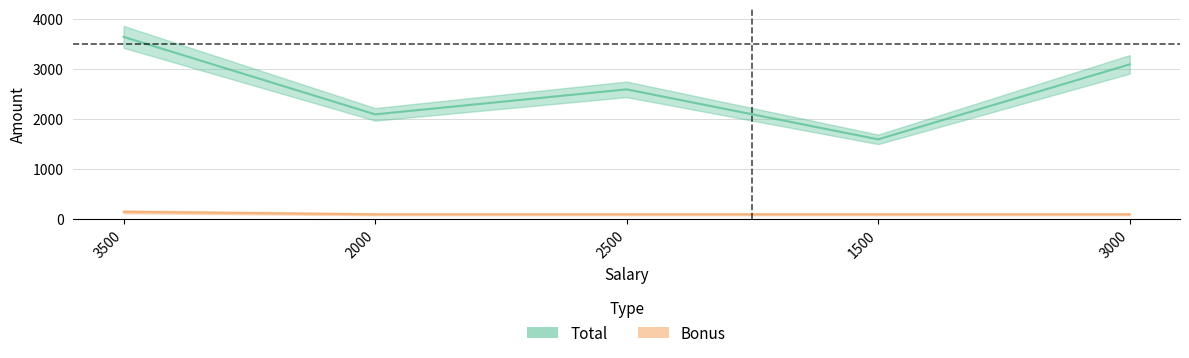

Where is the first local minimum for Total?

2000